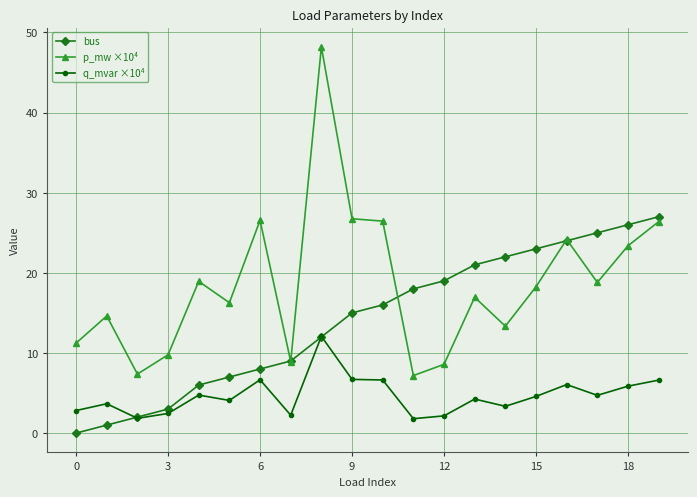

List the series in order of their peak value, highest first.

p_mw ×10⁴, bus, q_mvar ×10⁴